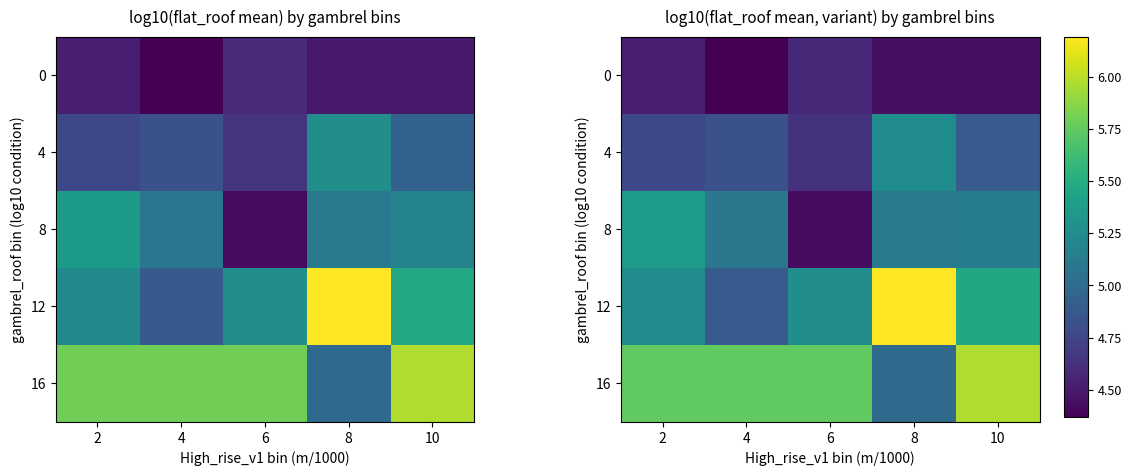

What is the average value of the row_0 series?

4.5